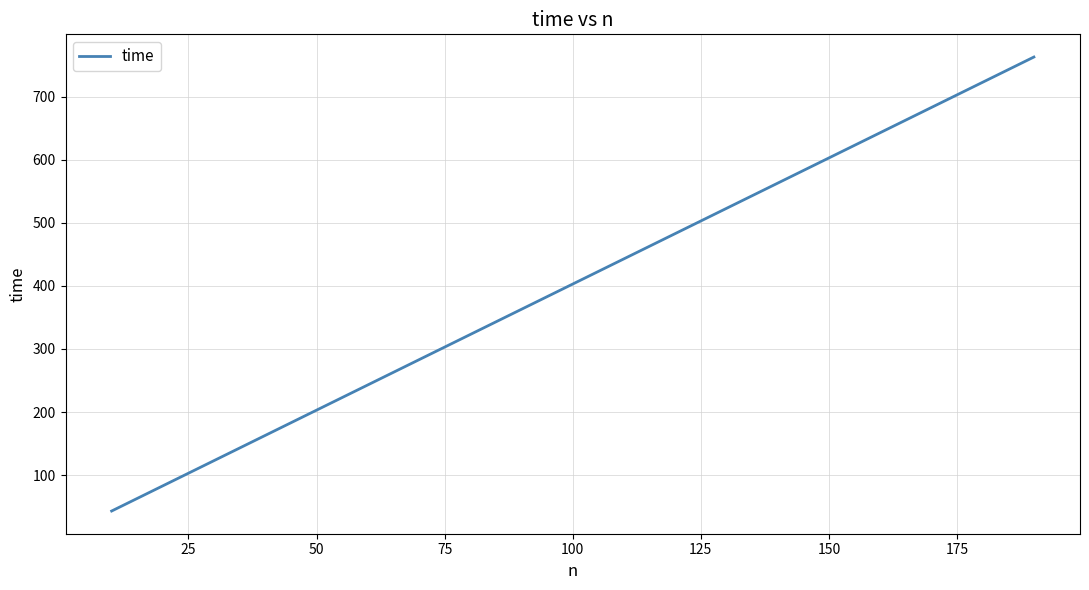

What is the sum of all values?

7657